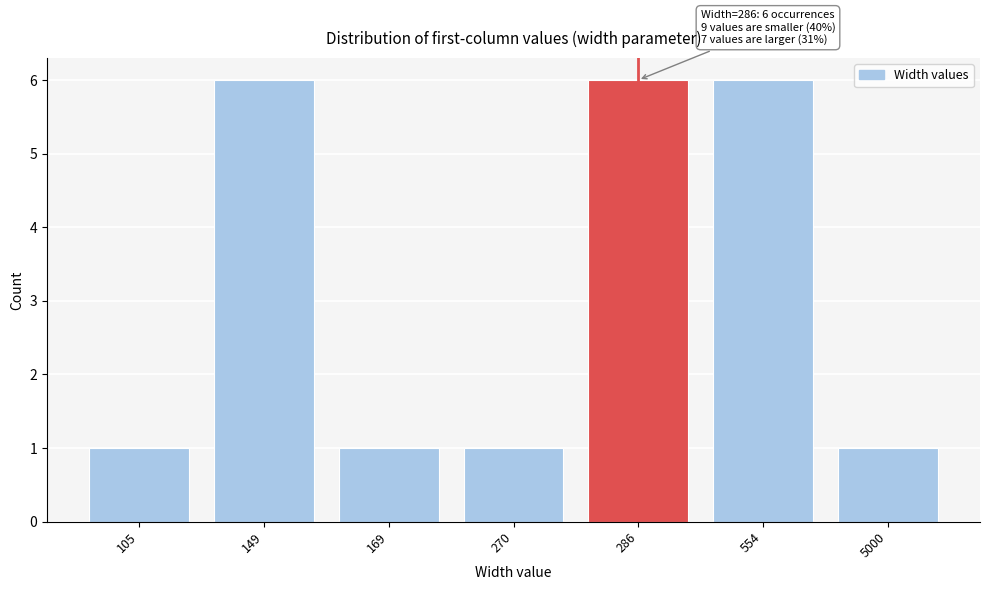

Reading left to right, transcribe all the data shown in this chart.

1	6	1	1	6	6	1